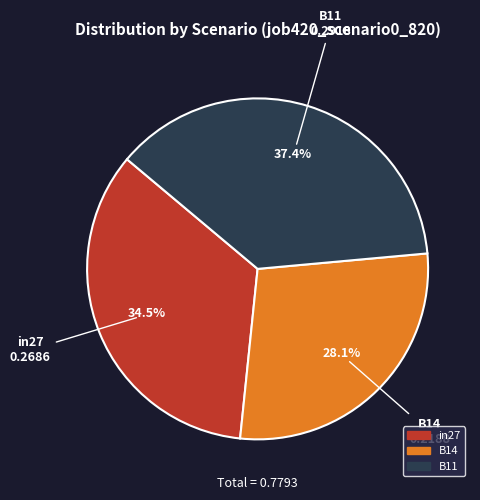

Which slice is the smallest?

B14